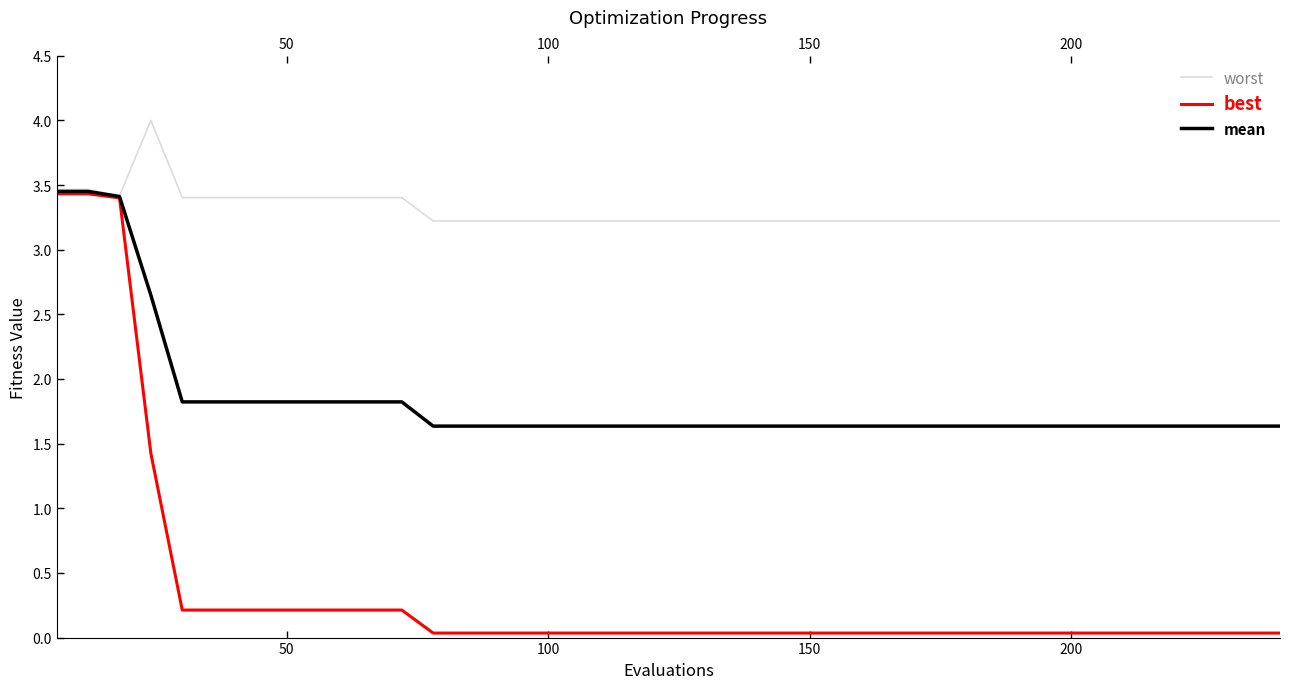

Rank the series by their average value, from highest to lowest.

worst, mean, best